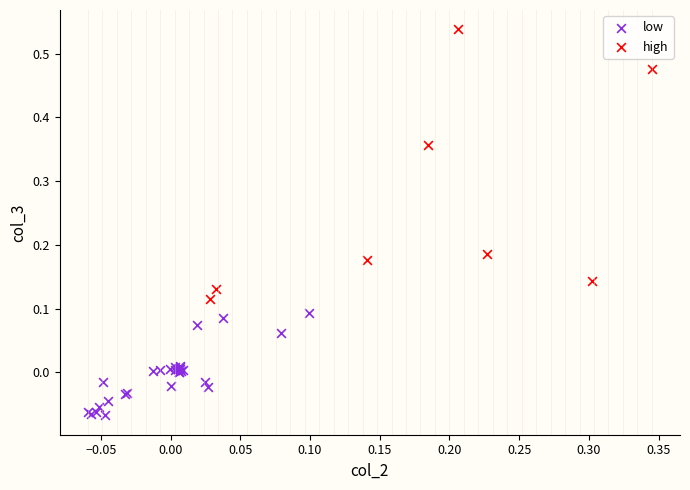

What are all the series names shown in the legend?

low, high